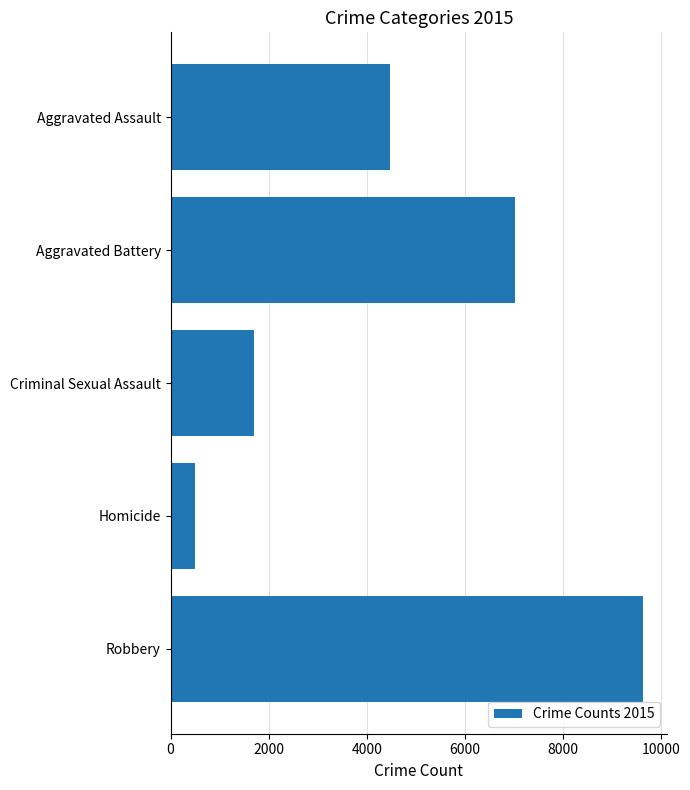

What is the sum of the values at Aggravated Assault and Aggravated Battery?

11499